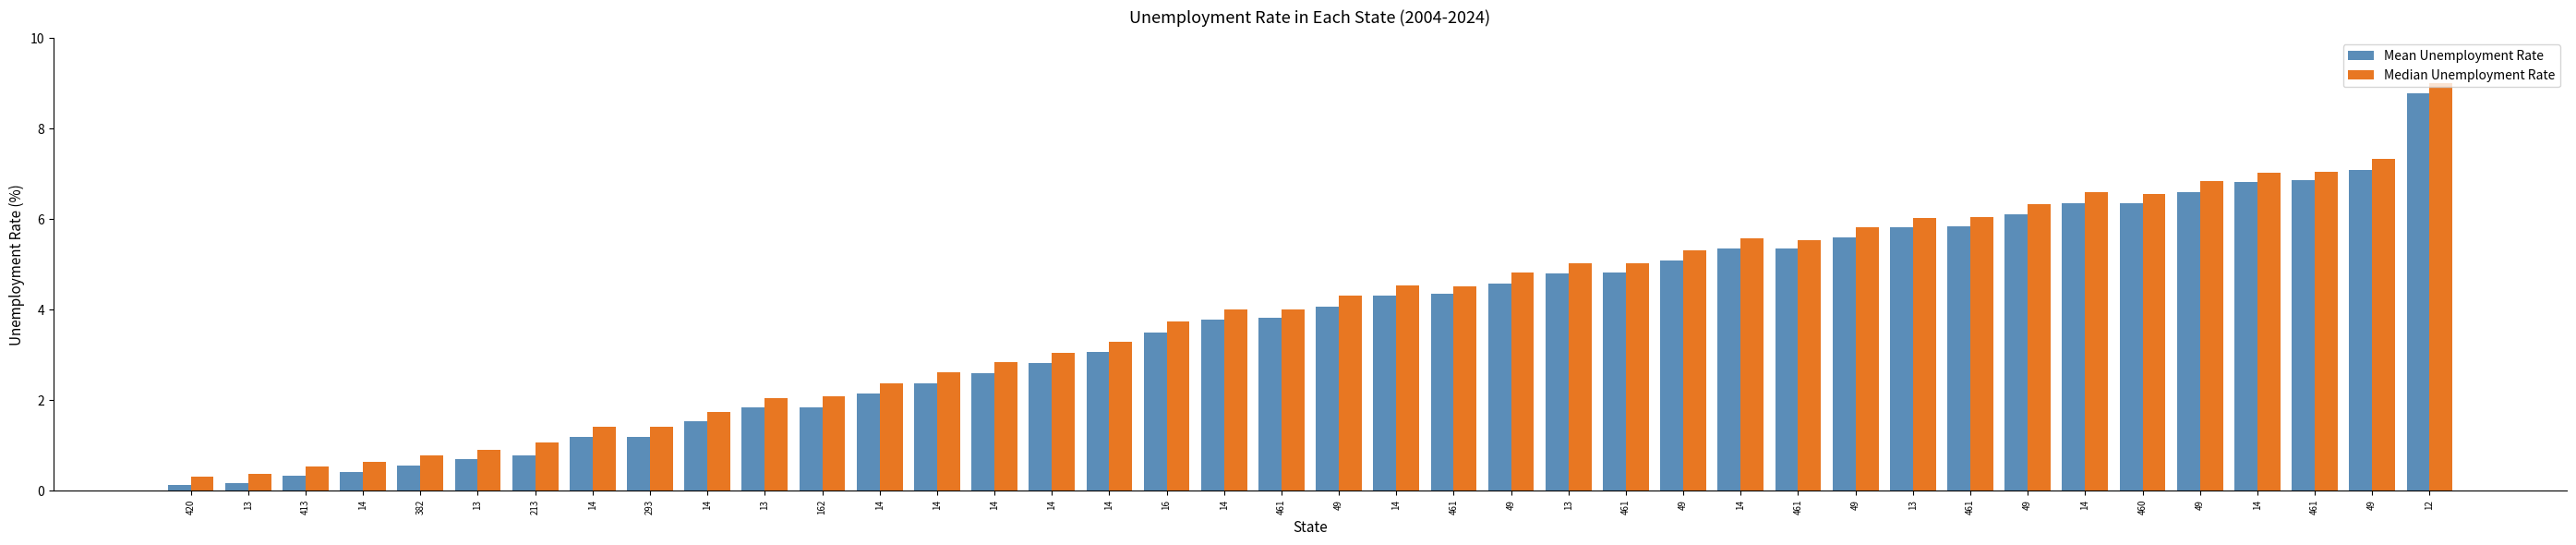

Reading left to right, transcribe all the data shown in this chart.

Mean Unemployment Rate: 420=0.1	13=0.2	413=0.3	14=0.4	382=0.6	13=0.7	213=0.8	14=1.2	293=1.2	14=1.5	13=1.8	162=1.8	14=2.1	14=2.4	14=2.6	14=2.8	14=3.1	16=3.5	14=3.8	461=3.8	49=4.1	14=4.3	461=4.3	49=4.6	13=4.8	461=4.8	49=5.1	14=5.4	461=5.4	49=5.6	13=5.8	461=5.8	49=6.1	14=6.4	460=6.4	49=6.6	14=6.8	461=6.9	49=7.1	12=8.8
Median Unemployment Rate: 420=0.3	13=0.4	413=0.5	14=0.6	382=0.8	13=0.9	213=1.1	14=1.4	293=1.4	14=1.7	13=2.1	162=2.1	14=2.4	14=2.6	14=2.8	14=3.1	14=3.3	16=3.7	14=4.0	461=4.0	49=4.3	14=4.5	461=4.5	49=4.8	13=5.0	461=5.0	49=5.3	14=5.6	461=5.5	49=5.8	13=6.0	461=6.0	49=6.3	14=6.6	460=6.5	49=6.8	14=7.0	461=7.0	49=7.3	12=9.0